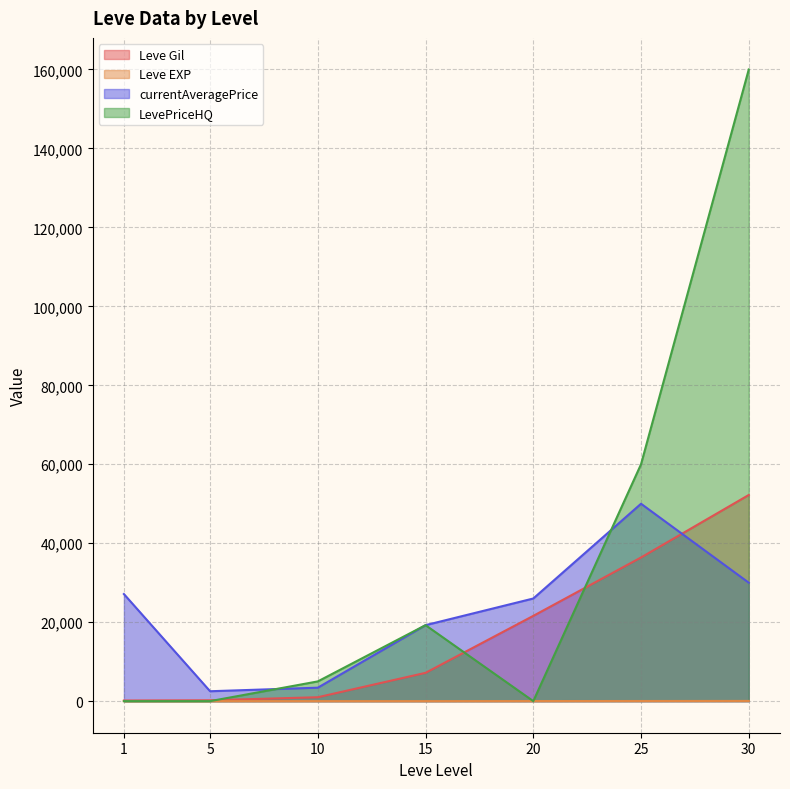

At which category does the chart reach its peak across all series?

30